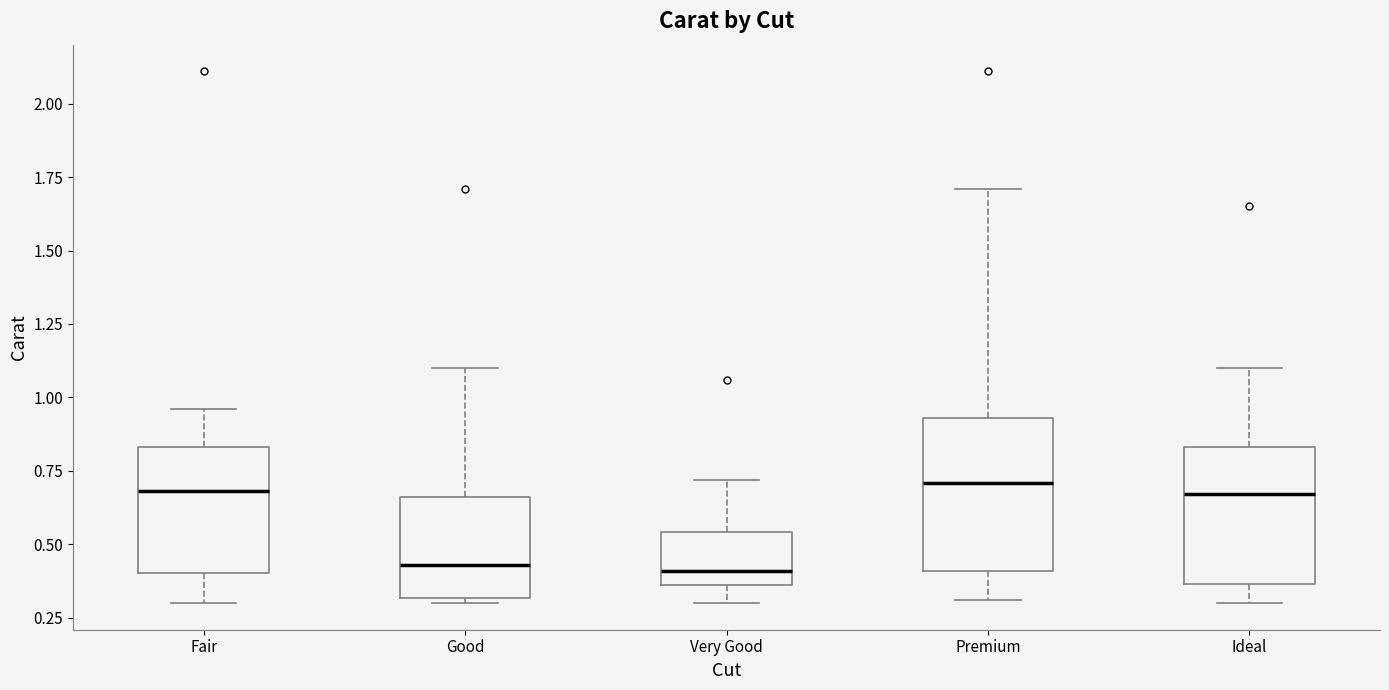

Where is the lower edge of the box for Ideal on the y-axis? The values are not printed on the chart, so give them approximately, as read against the axis.

0.35